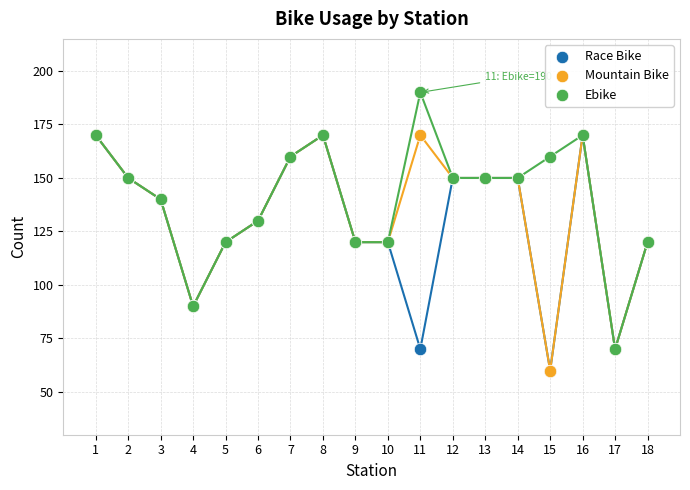

Which series has the widest spread of Y values?

Ebike